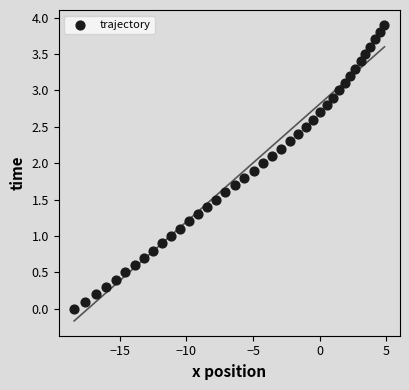

What is the range of X values (max minus min)?

23.3